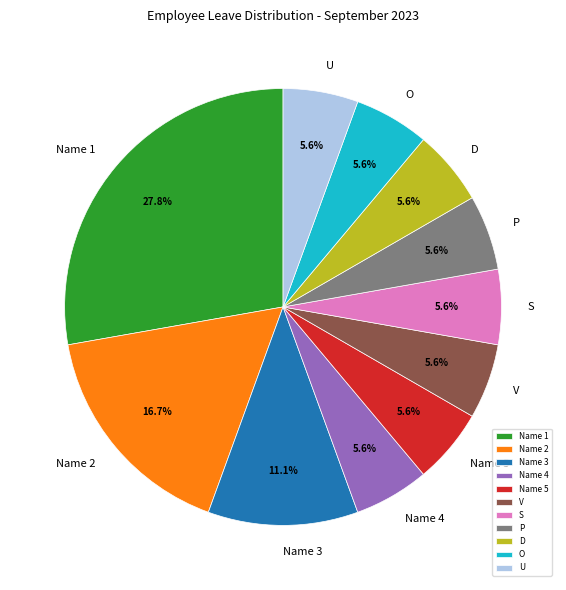

Which slice is the largest?

Name 1